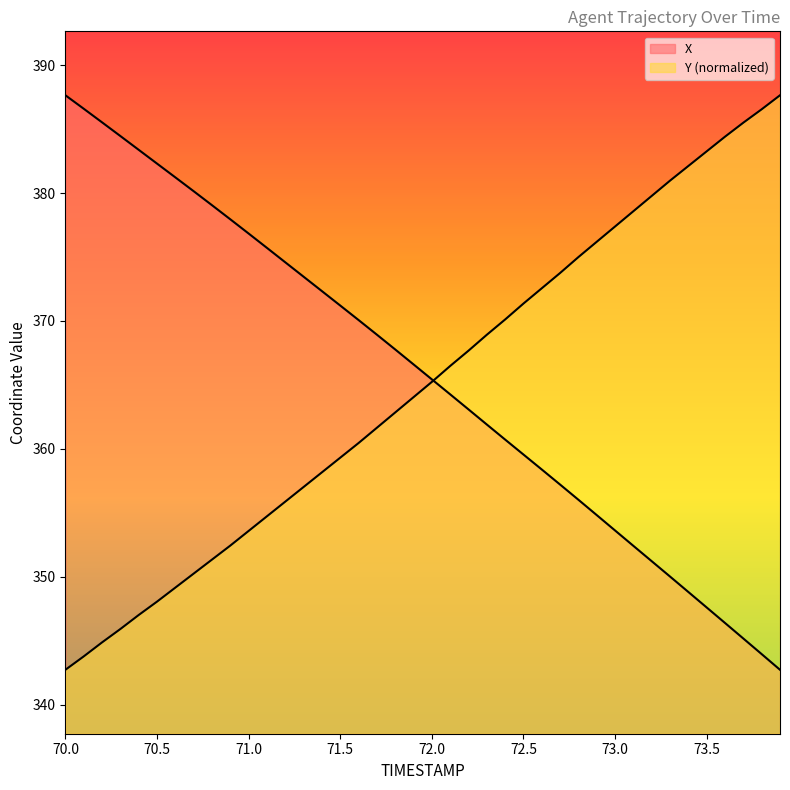

Is it true that X equals 358.4 at 72.6?

True